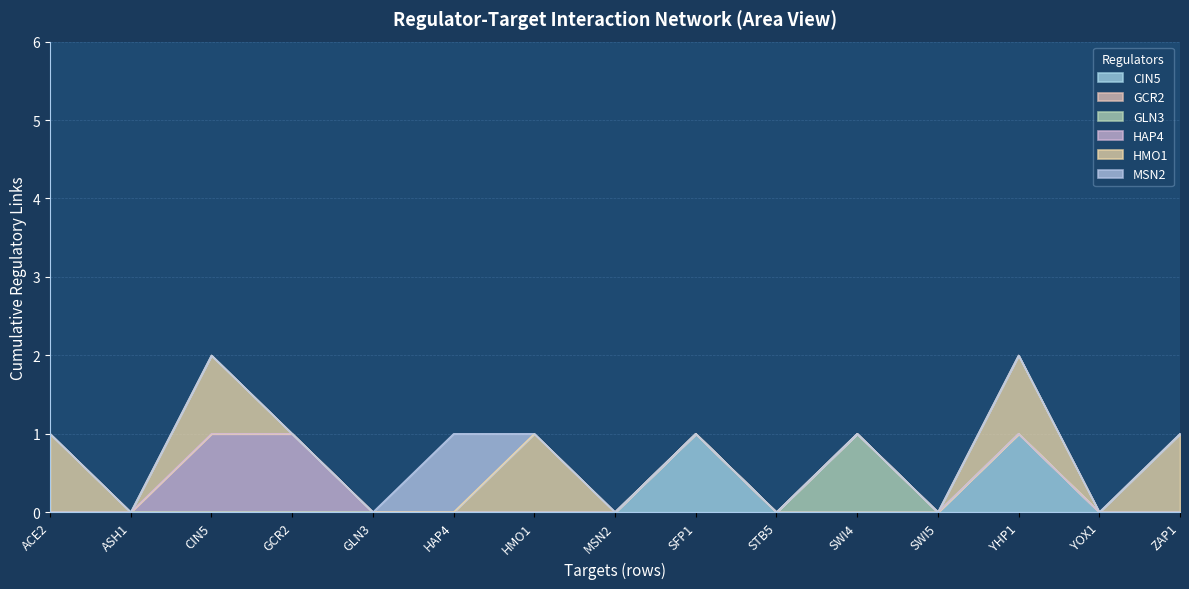

Rank the series by their maximum value, from highest to lowest.

CIN5, GLN3, HAP4, HMO1, MSN2, GCR2